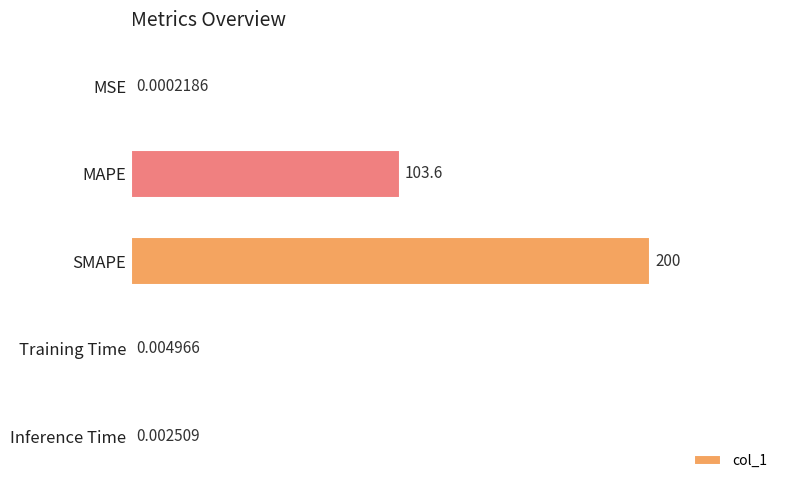

Where is the data nearest to the value 100?

MAPE